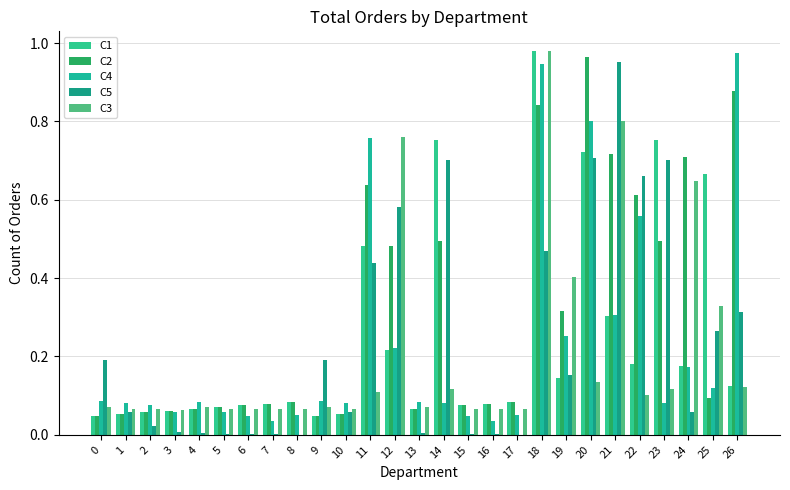

Reading left to right, what are all the values shown in this chart?

C1: 0=0.0	1=0.1	2=0.1	3=0.1	4=0.1	5=0.1	6=0.1	7=0.1	8=0.1	9=0.0	10=0.1	11=0.5	12=0.2	13=0.1	14=0.8	15=0.1	16=0.1	17=0.1	18=1.0	19=0.1	20=0.7	21=0.3	22=0.2	23=0.8	24=0.2	25=0.7	26=0.1
C2: 0=0.0	1=0.1	2=0.1	3=0.1	4=0.1	5=0.1	6=0.1	7=0.1	8=0.1	9=0.0	10=0.1	11=0.6	12=0.5	13=0.1	14=0.5	15=0.1	16=0.1	17=0.1	18=0.8	19=0.3	20=1.0	21=0.7	22=0.6	23=0.5	24=0.7	25=0.1	26=0.9
C4: 0=0.1	1=0.1	2=0.1	3=0.1	4=0.1	5=0.1	6=0.0	7=0.0	8=0.1	9=0.1	10=0.1	11=0.8	12=0.2	13=0.1	14=0.1	15=0.0	16=0.0	17=0.1	18=0.9	19=0.3	20=0.8	21=0.3	22=0.6	23=0.1	24=0.2	25=0.1	26=1.0
C5: 0=0.2	1=0.1	2=0.0	3=0.0	4=0.0	5=0.0	6=0.0	7=0.0	8=0.0	9=0.2	10=0.1	11=0.4	12=0.6	13=0.0	14=0.7	15=0.0	16=0.0	17=0.0	18=0.5	19=0.2	20=0.7	21=1.0	22=0.7	23=0.7	24=0.1	25=0.3	26=0.3
C3: 0=0.1	1=0.1	2=0.1	3=0.1	4=0.1	5=0.1	6=0.1	7=0.1	8=0.1	9=0.1	10=0.1	11=0.1	12=0.8	13=0.1	14=0.1	15=0.1	16=0.1	17=0.1	18=1.0	19=0.4	20=0.1	21=0.8	22=0.1	23=0.1	24=0.6	25=0.3	26=0.1